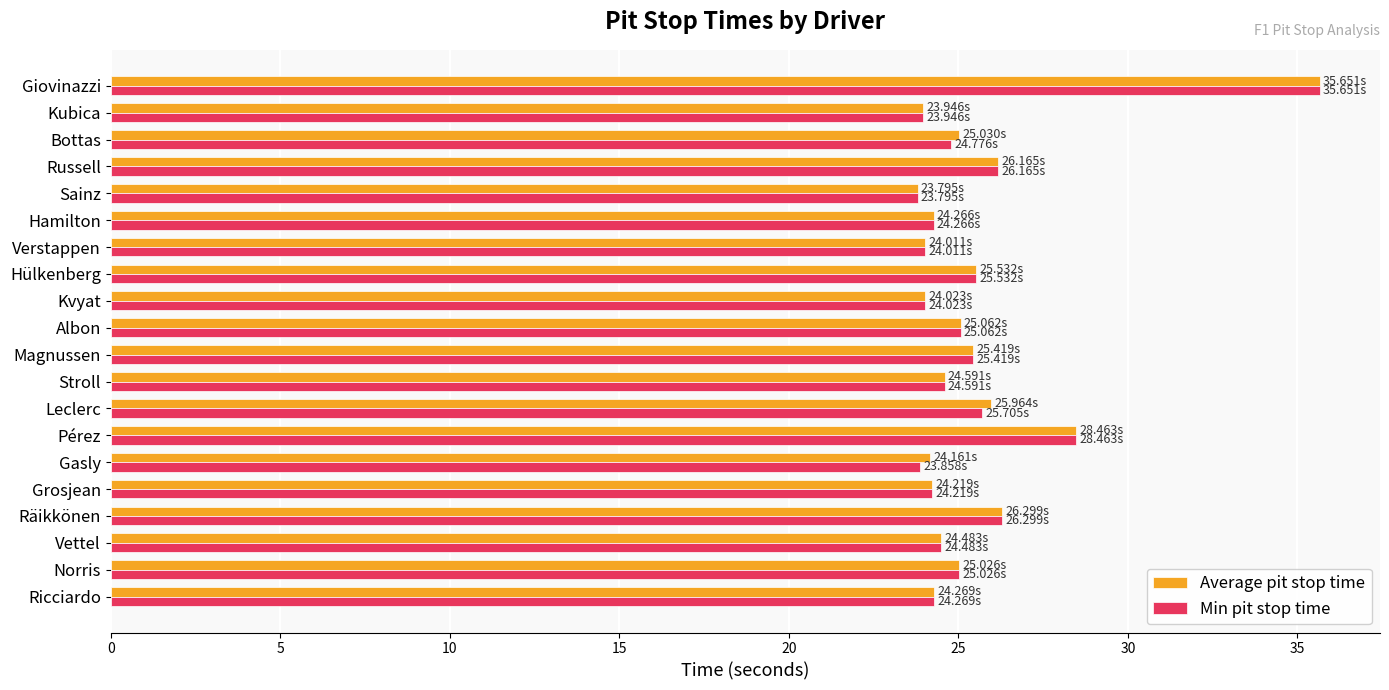

At which category is the sum across all series the highest?

Giovinazzi